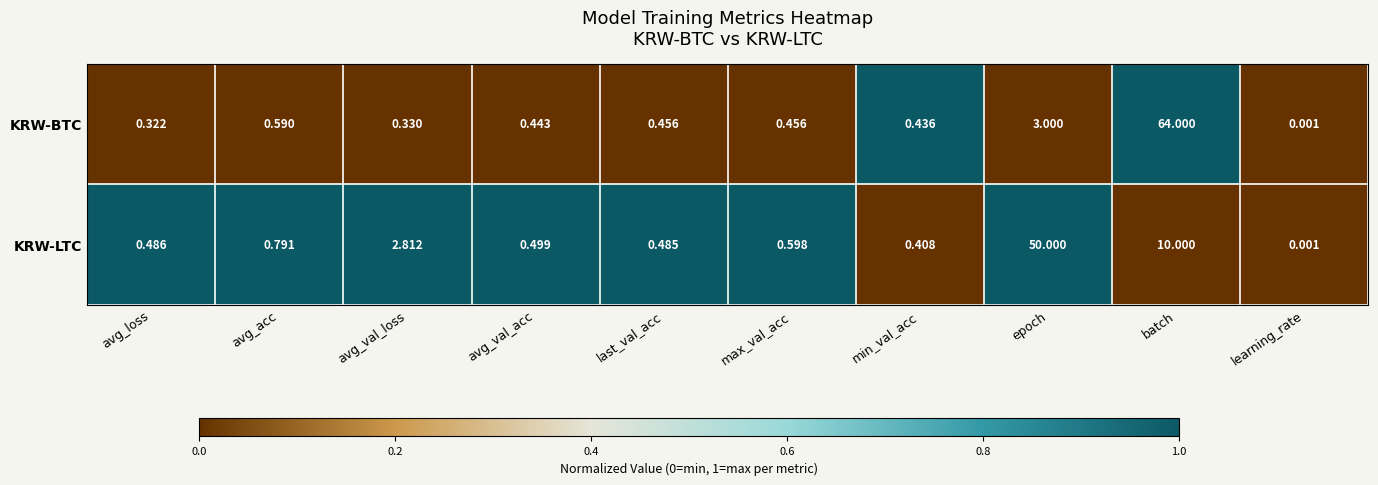

Between avg_val_loss and batch, which series saw the biggest shift?

KRW-BTC